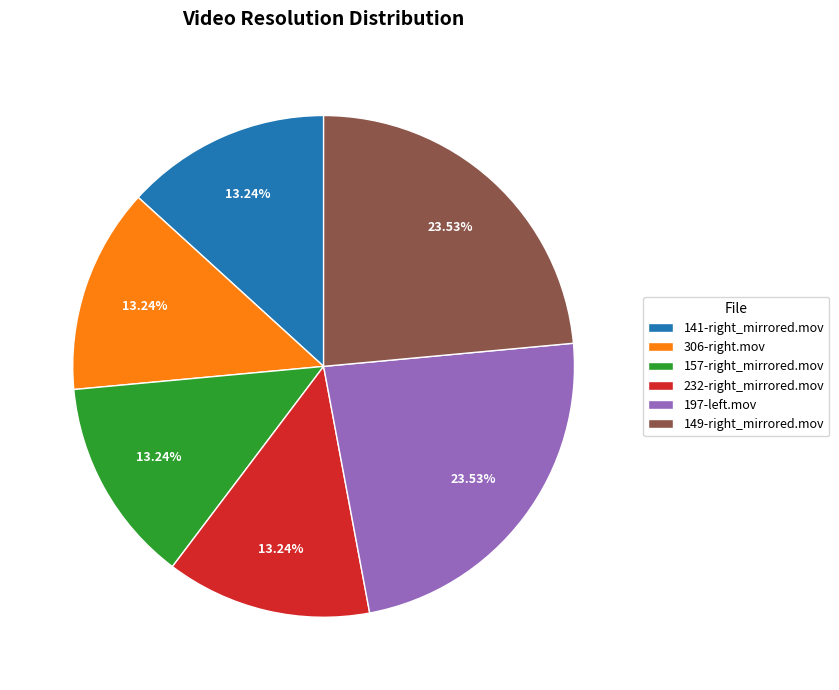

Does any single category account for the majority?

No